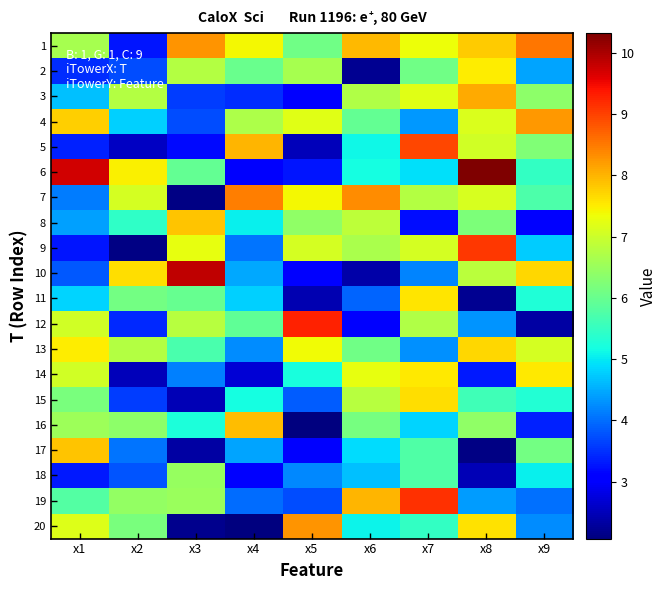

How many distinct data groups are displayed?

20